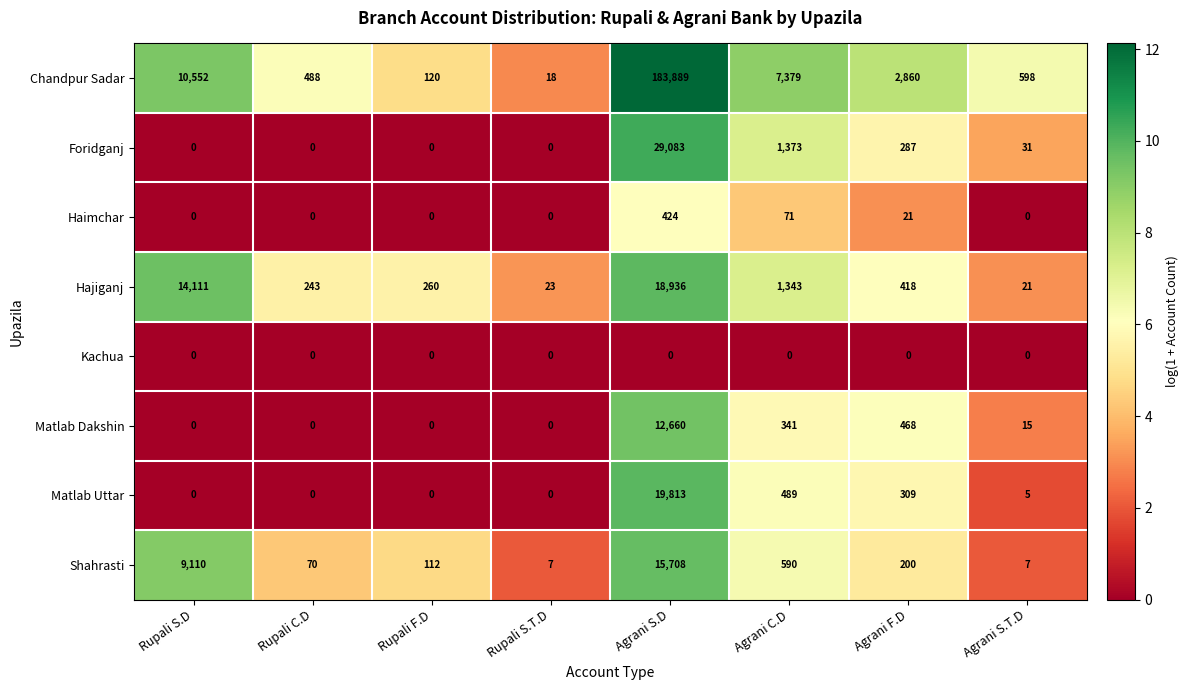

The Matlab Uttar series shows 546 at Agrani F.D. True or false?

False